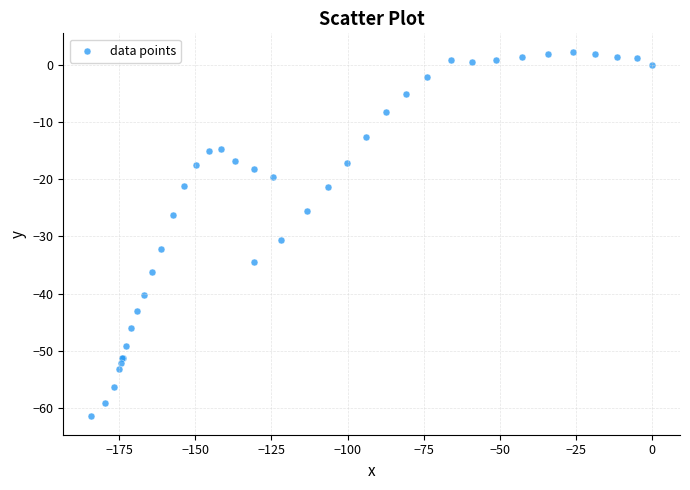

What Y value in the scatter plot is closest to -29?

-30.6